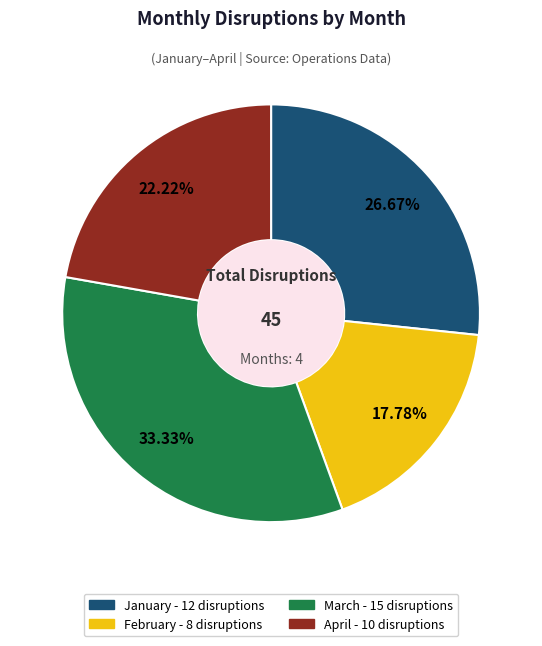

Combined, do April and March account for over 50%?

Yes